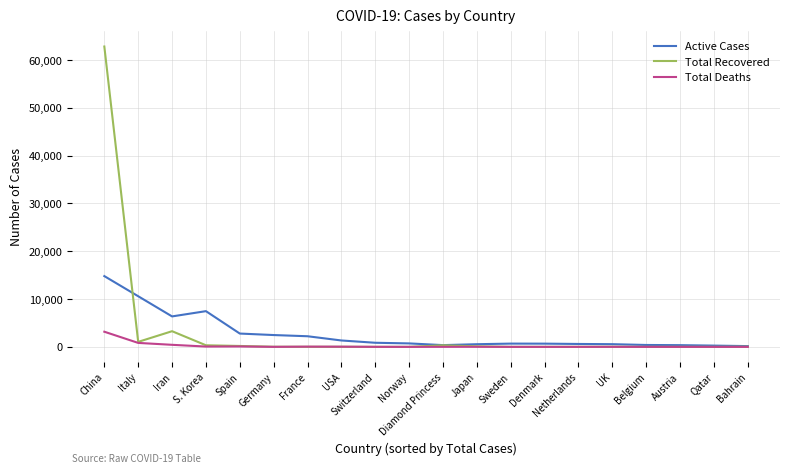

What is the difference between the highest and lowest values at S. Korea?

7404